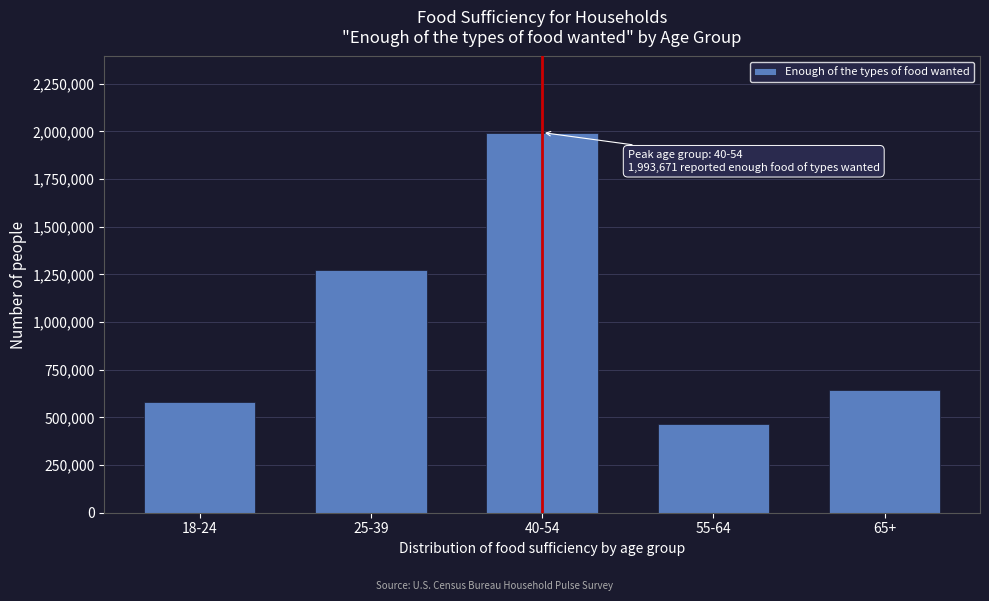

Reading right to left, list all the values displayed in this chart.

645687	463940	1993671	1273540	579635